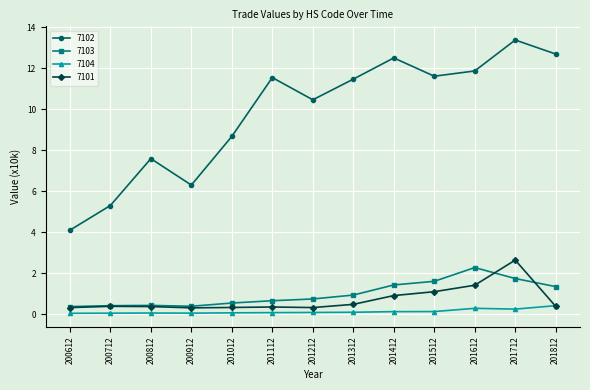

What is the value of the 7103 point at the 7th from the left?

0.7